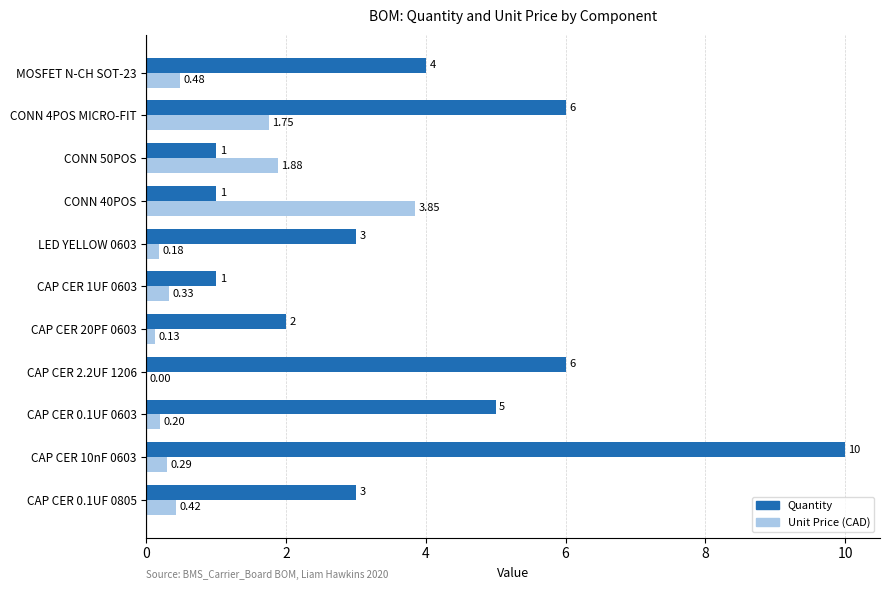

What is the sum of the Quantity values at MOSFET N-CH SOT-23 and CAP CER 10nF 0603?

14.0